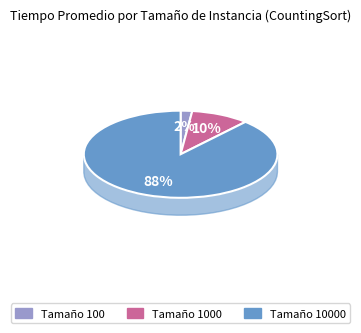

What percentage do 10000 and 100 together represent?

90.2%